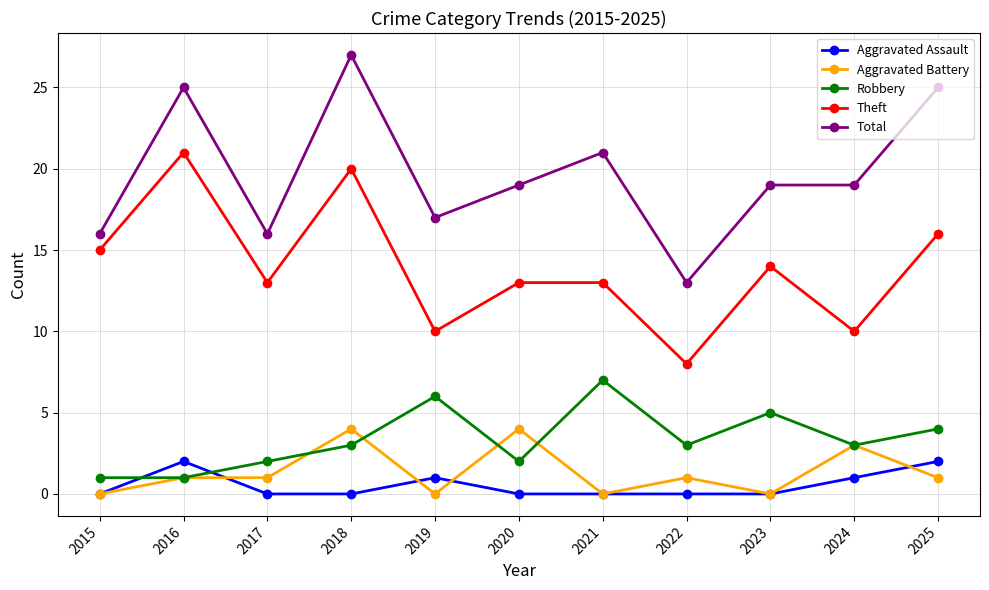

How many lines are shown in the chart?

5